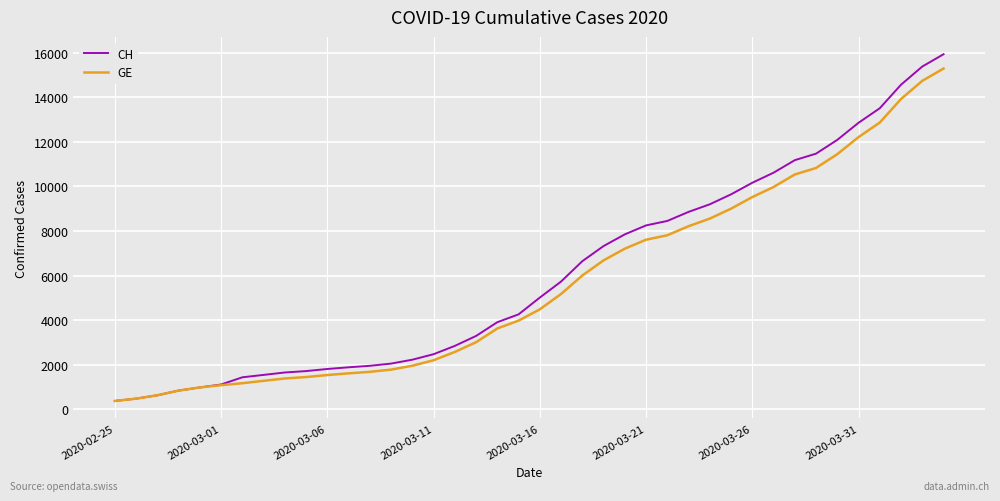

What is the highest value of the GE series?

15284